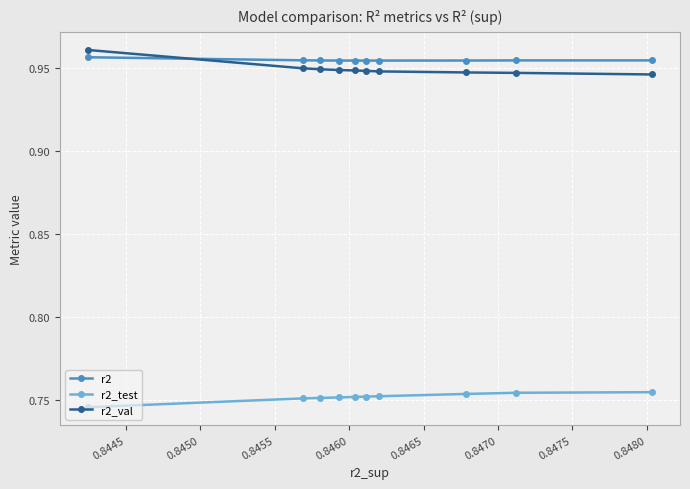

At how many categories does at least one series exceed 0?

10